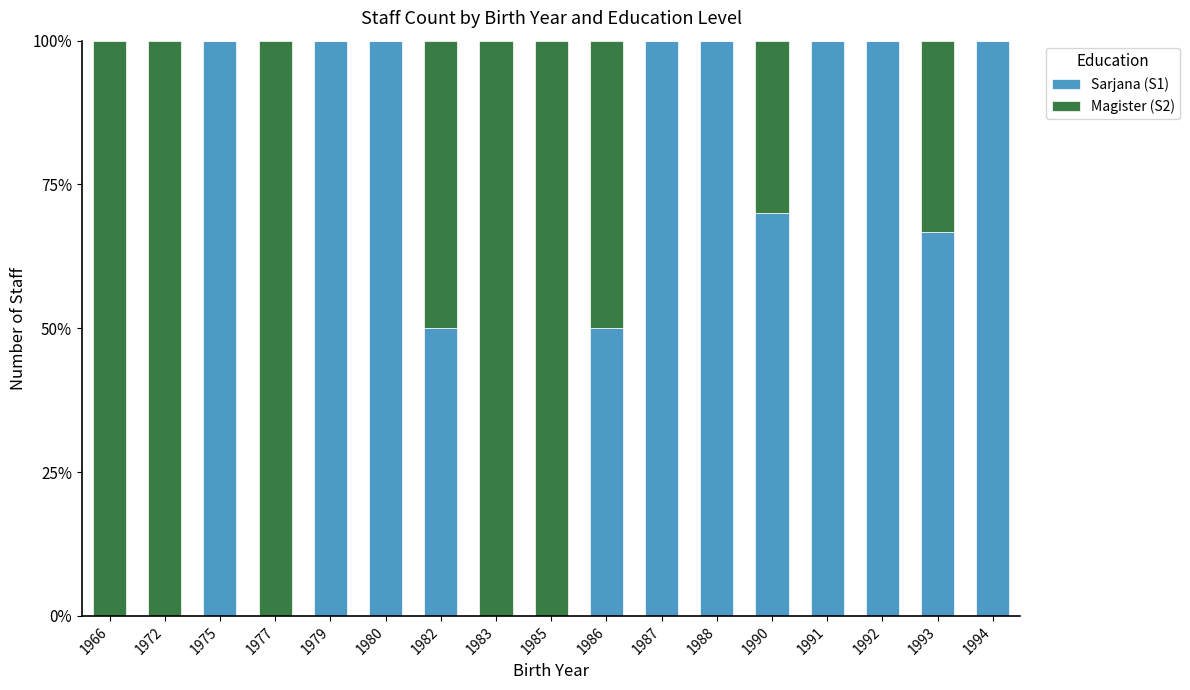

The value of Sarjana (S1) at 1993 is 66.7. True or false?

True